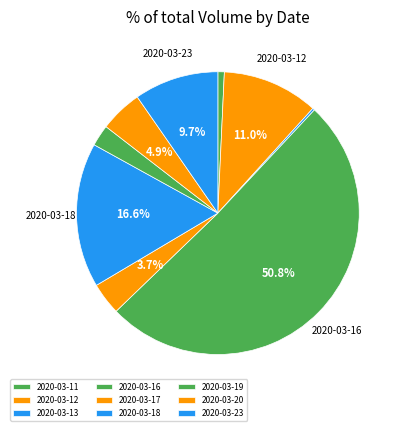

How many segments does this pie chart have?

9